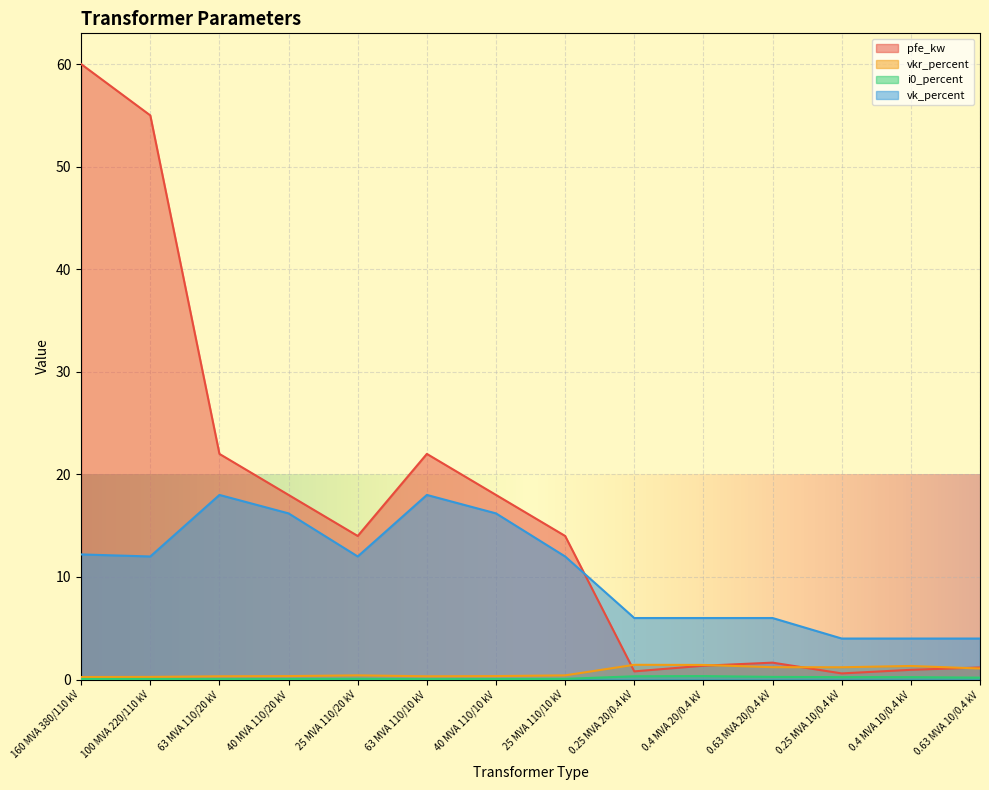

The value of vk_percent at 0.25 MVA 10/0.4 kV is 7.1. True or false?

False